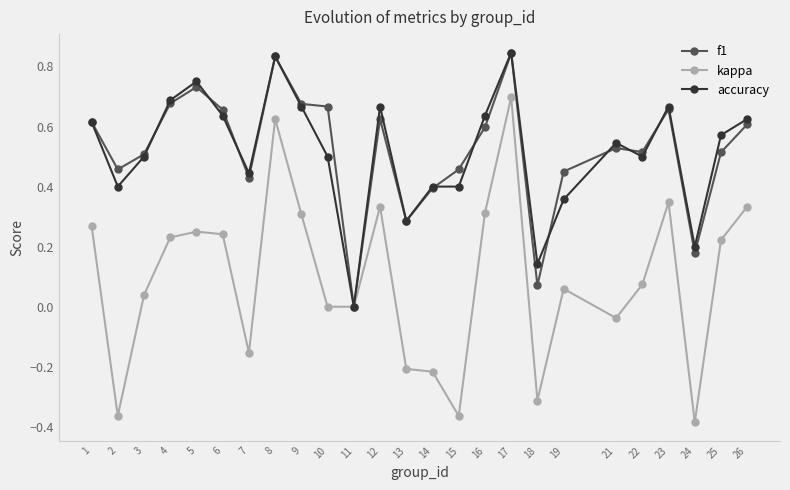

How many values in the accuracy series exceed 0?

24